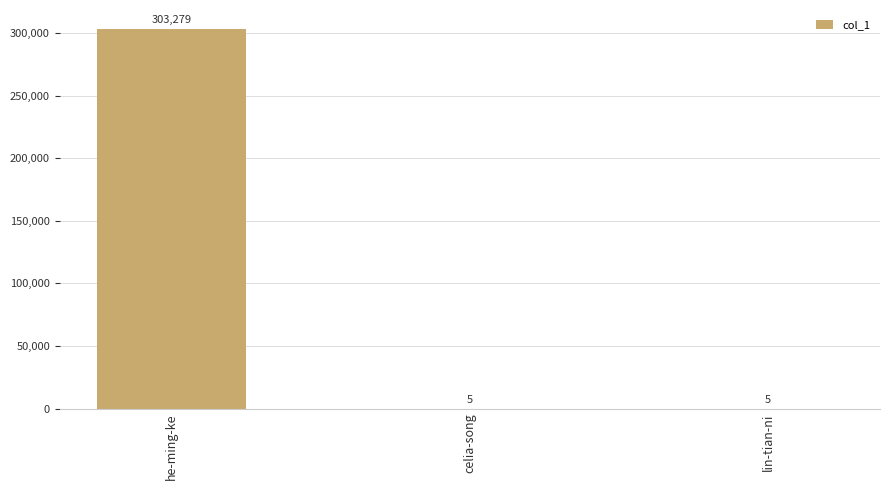

Reading right to left, list all the values displayed in this chart.

lin-tian-ni=5	celia-song=5	he-ming-ke=303279